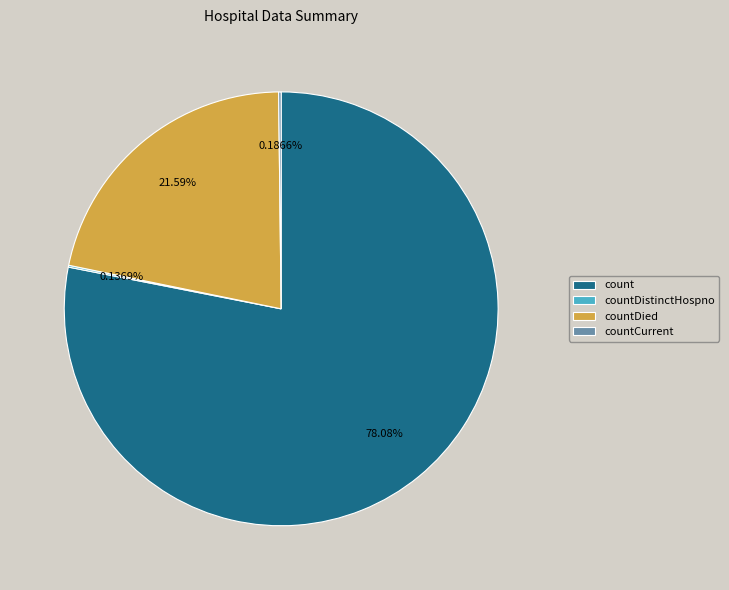

Which category has the biggest portion of the pie?

count